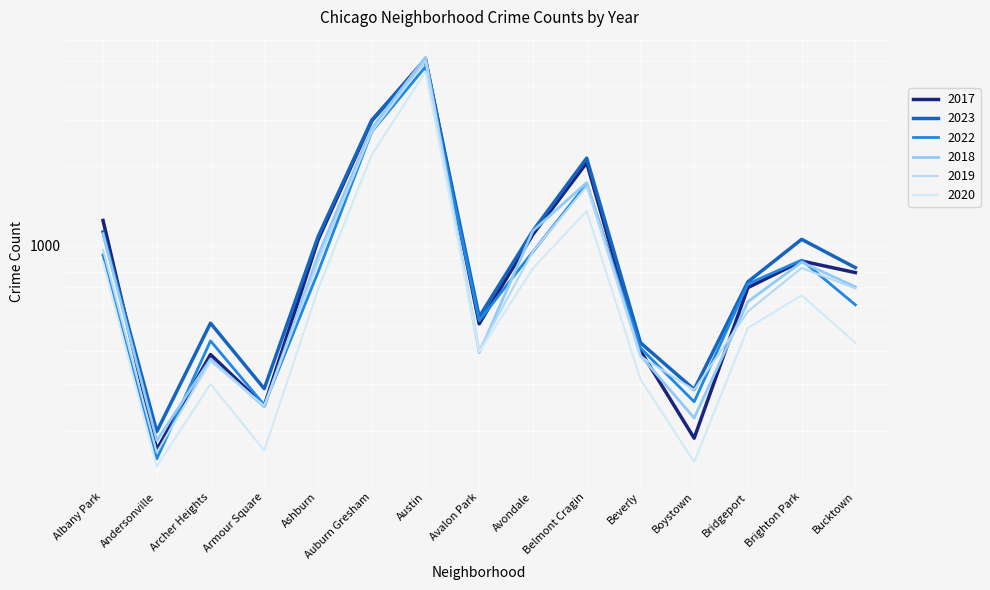

Which series has the largest total across all categories?

2023